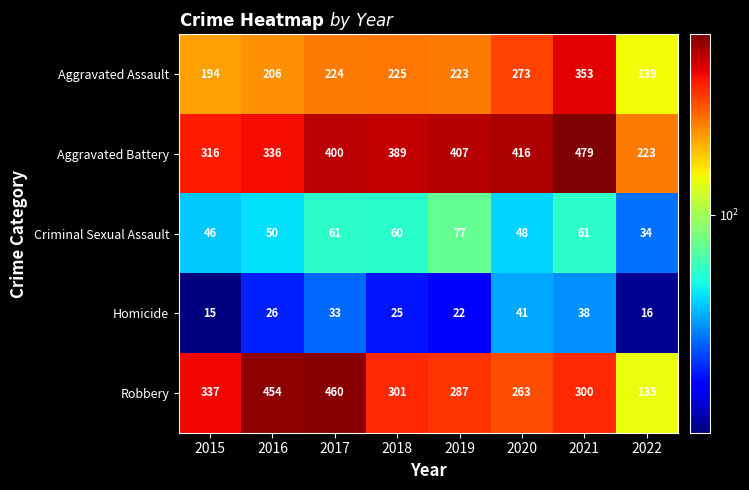

How many series are shown in this chart?

5